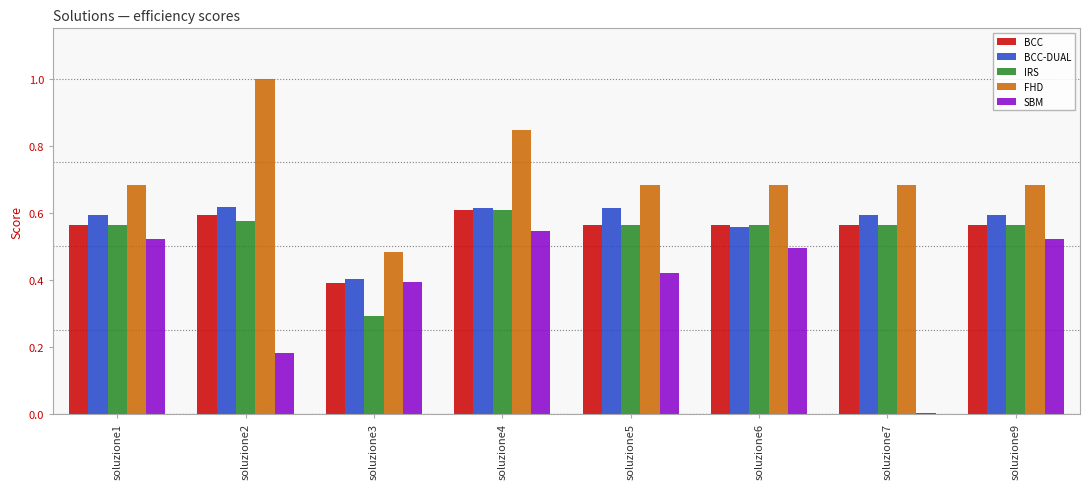

Which category has the highest value in the SBM series?

soluzione4